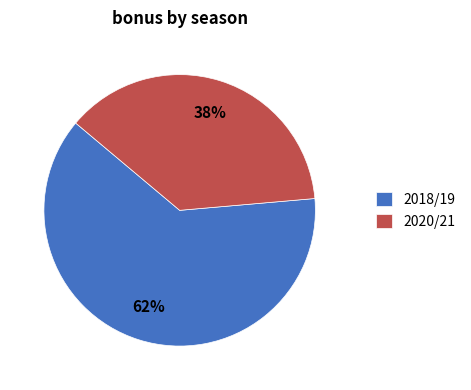

The 2018/19 slice represents 62% of the pie. True or false?

True